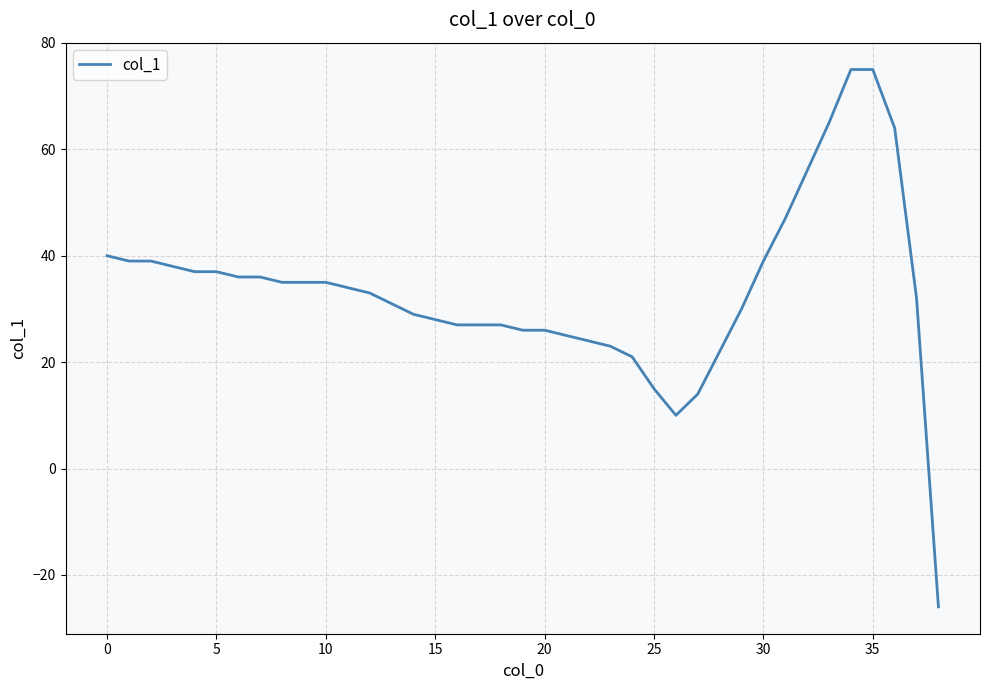

What is the greatest value displayed?

75